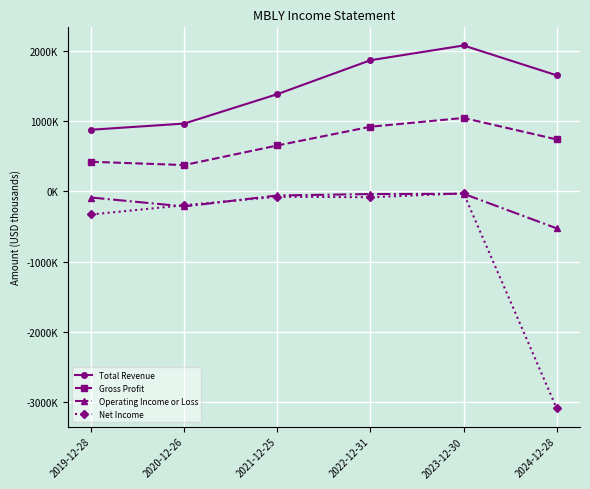

What is the spread (max minus min) of values at 2022-12-31?

1951000